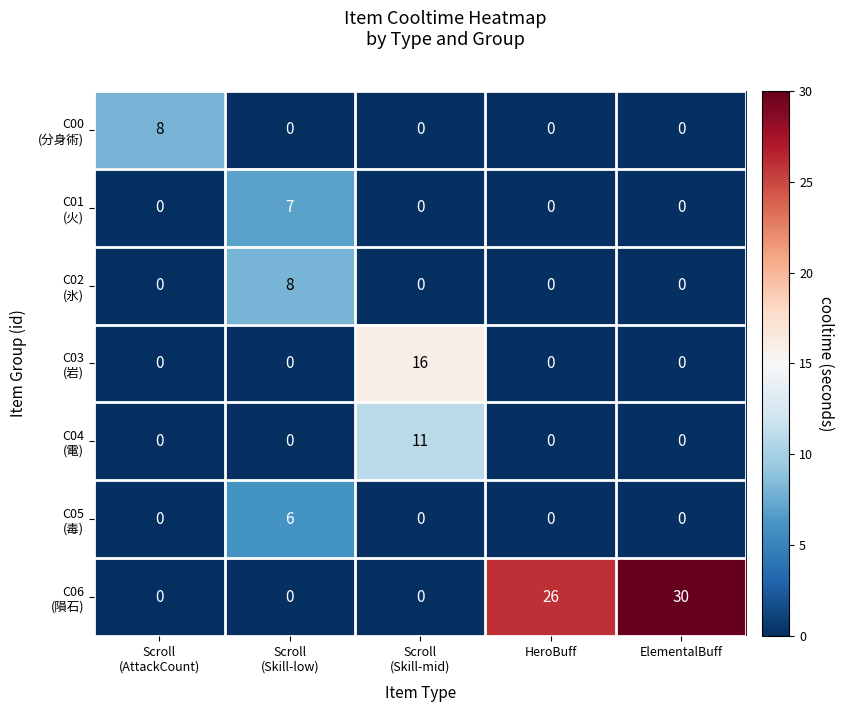

At which category is the sum across all series the highest?

ElementalBuff